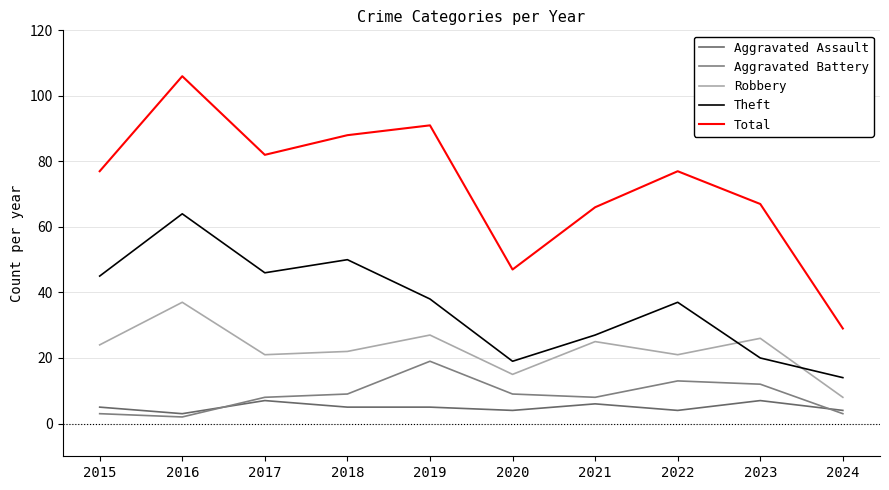

The Aggravated Battery series shows 18 at 2023. True or false?

False